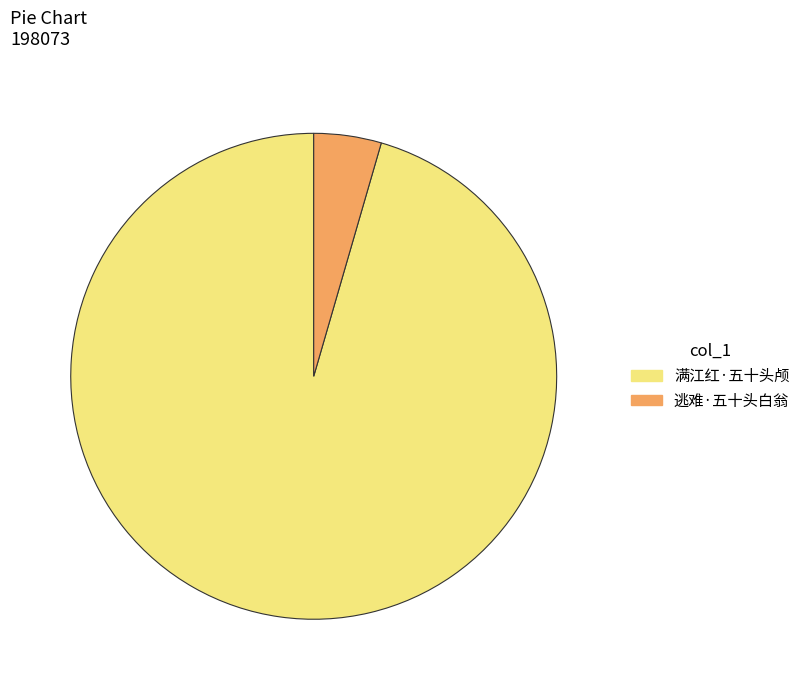

Combined, do 满江红·五十头颅 and 逃难·五十头白翁 account for over 50%?

Yes